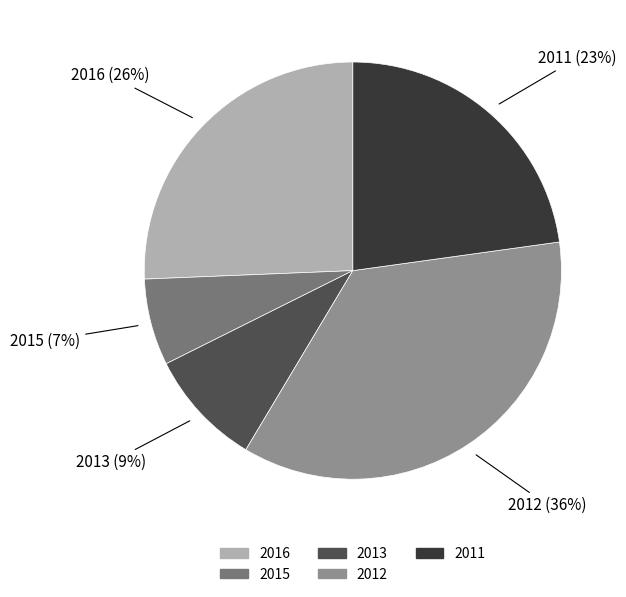

Combined, do 2013 and 2015 account for over 50%?

No